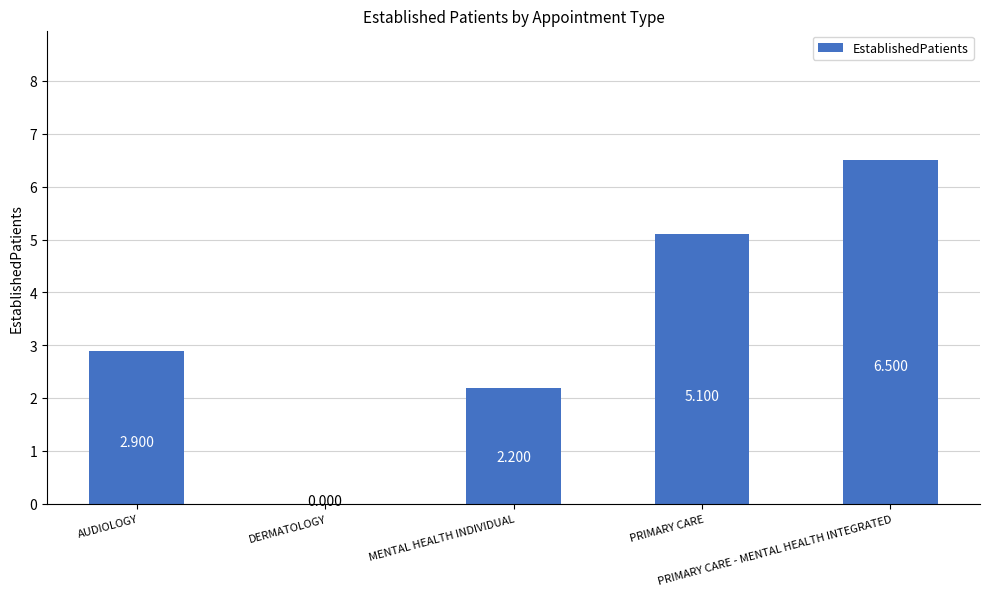

How many values are above zero?

4